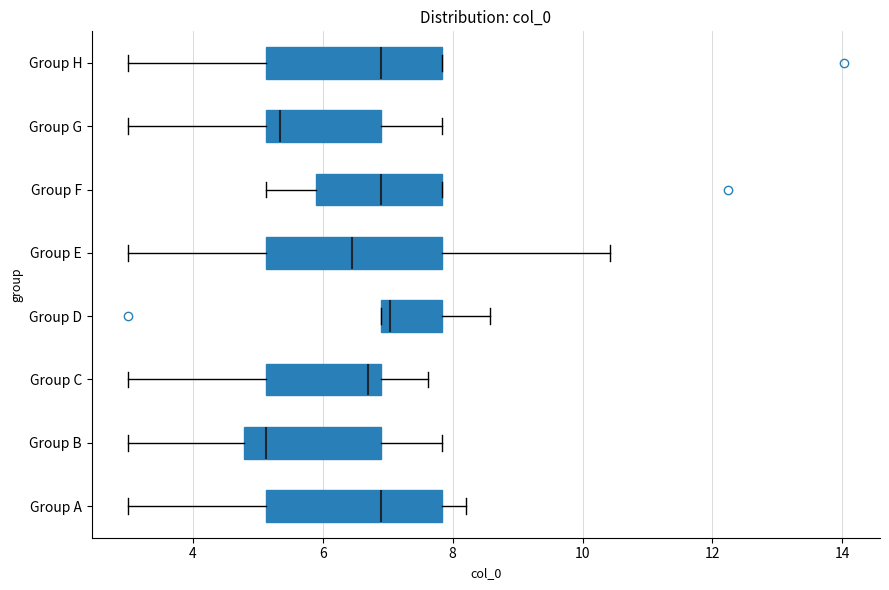

Which box's median line is the furthest to the left?

Group B